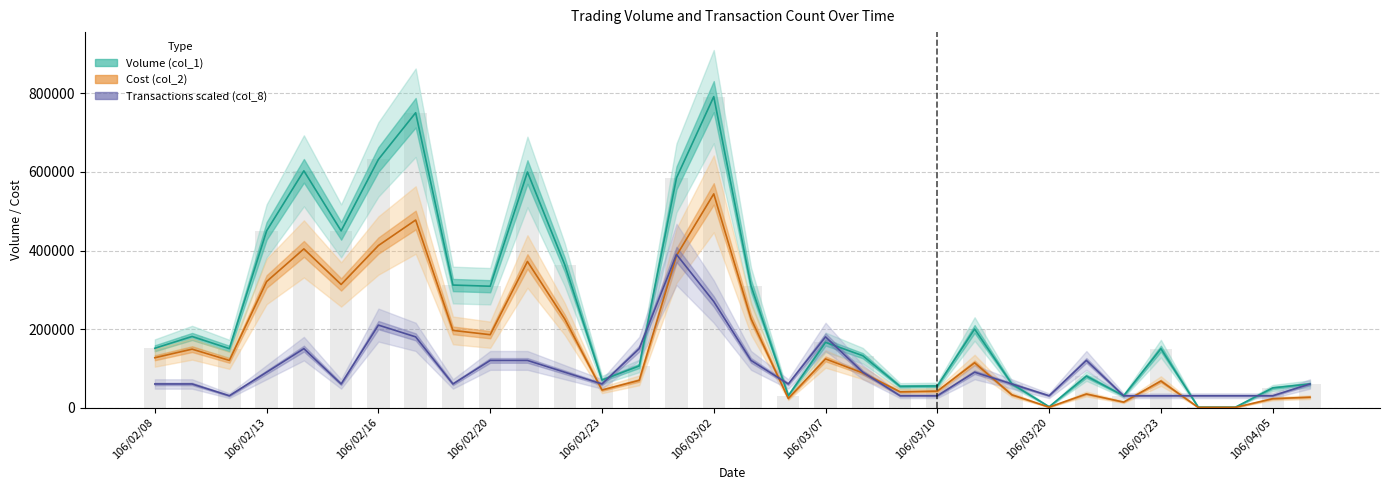

What is the value of the Transactions scaled (col_8) bar at the 4th from the left?

90000